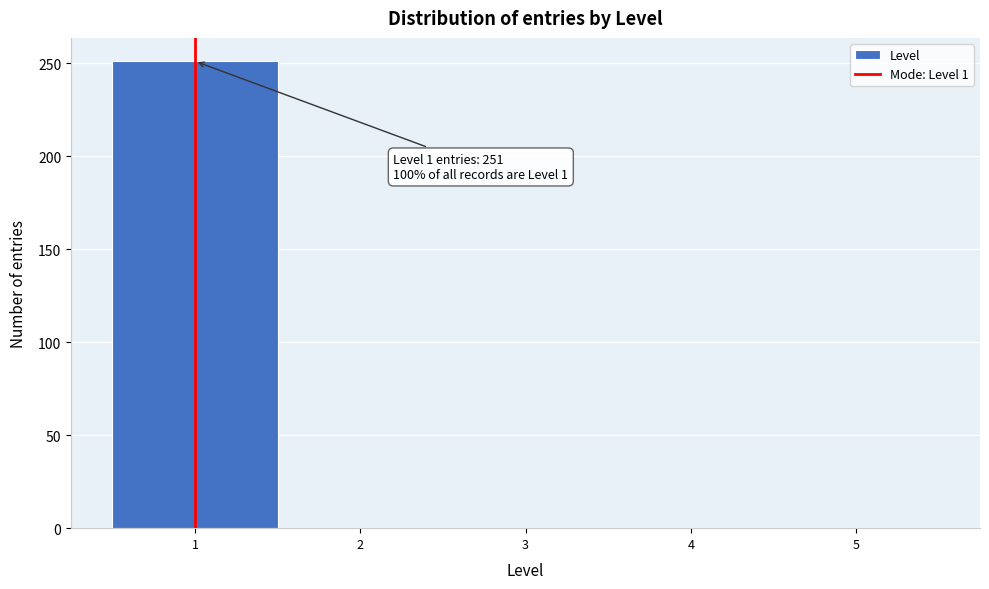

Over which range of the x-axis is the bar tallest?

0.5 to 1.5